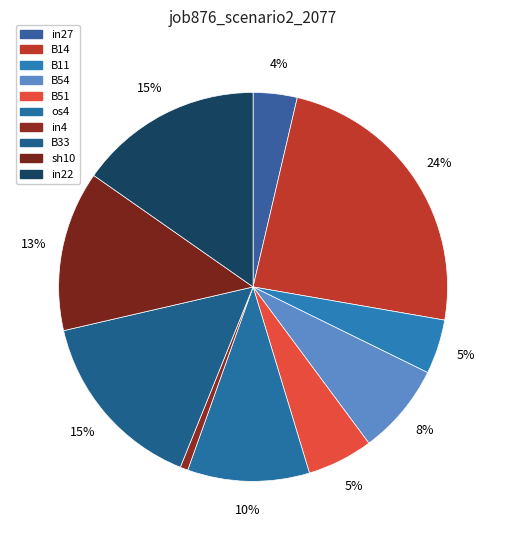

What is the change in value from B11 to sh10?

+0.1